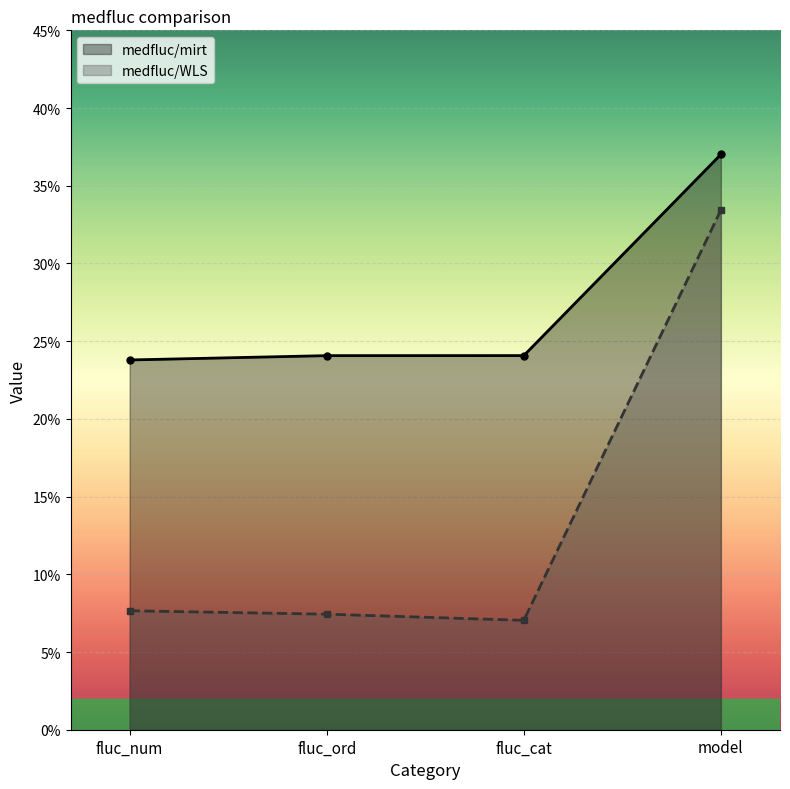

How many lines are shown in the chart?

2